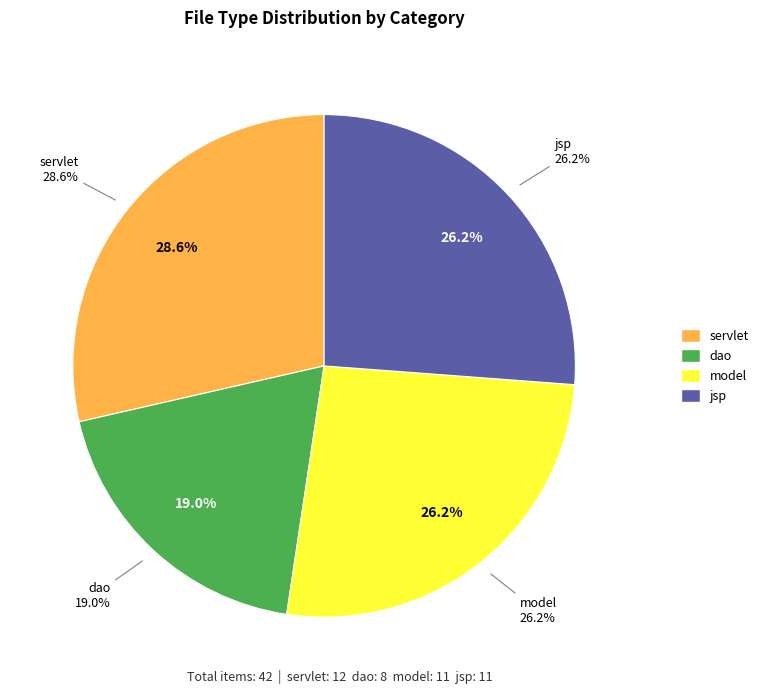

Is the sum of dao and jsp greater than half?

No